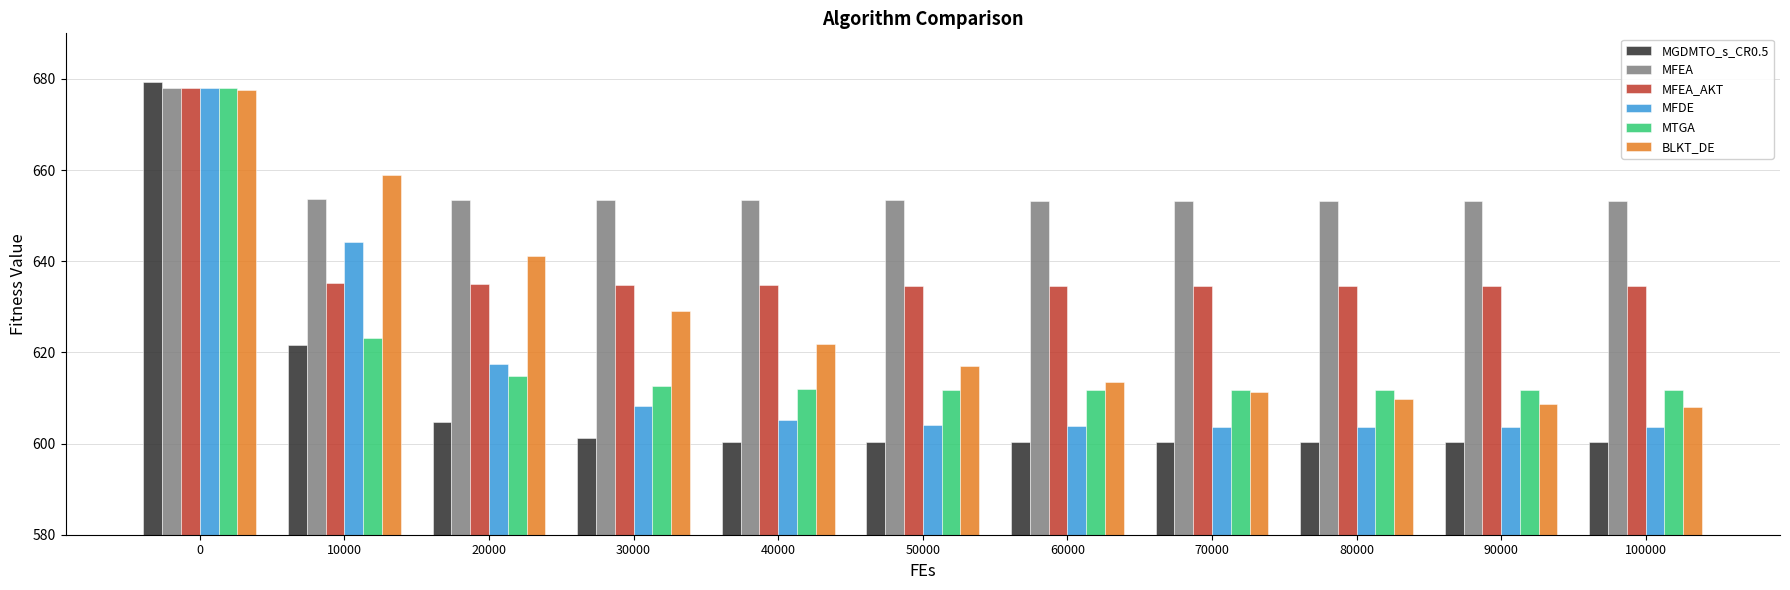

What is the sum of the MTGA values at 40000 and 50000?

1223.8